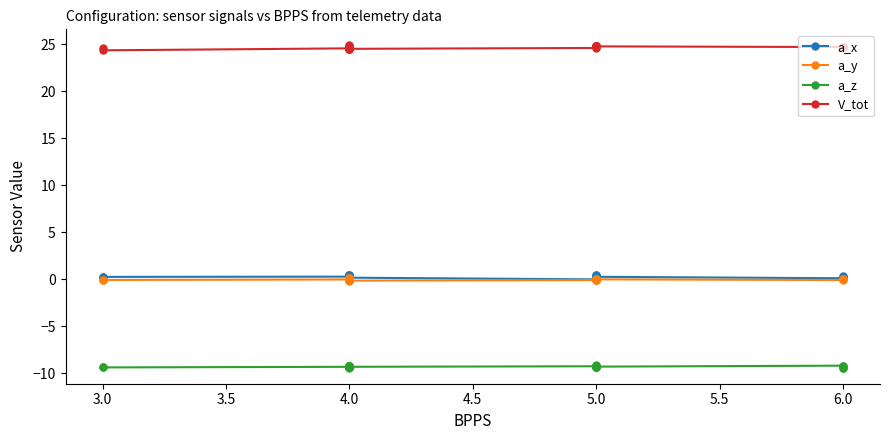

What is the spread (max minus min) of values at 4.0?

33.9